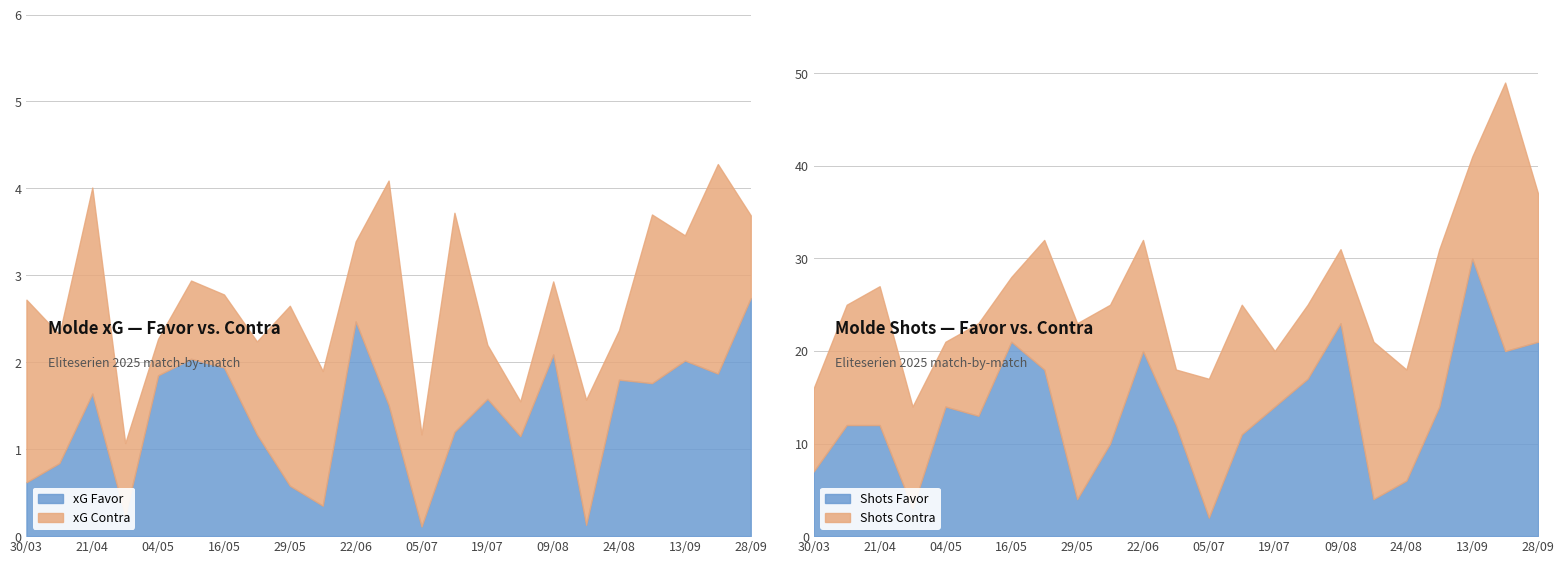

What is the lowest value of the xG Favor series?

0.1